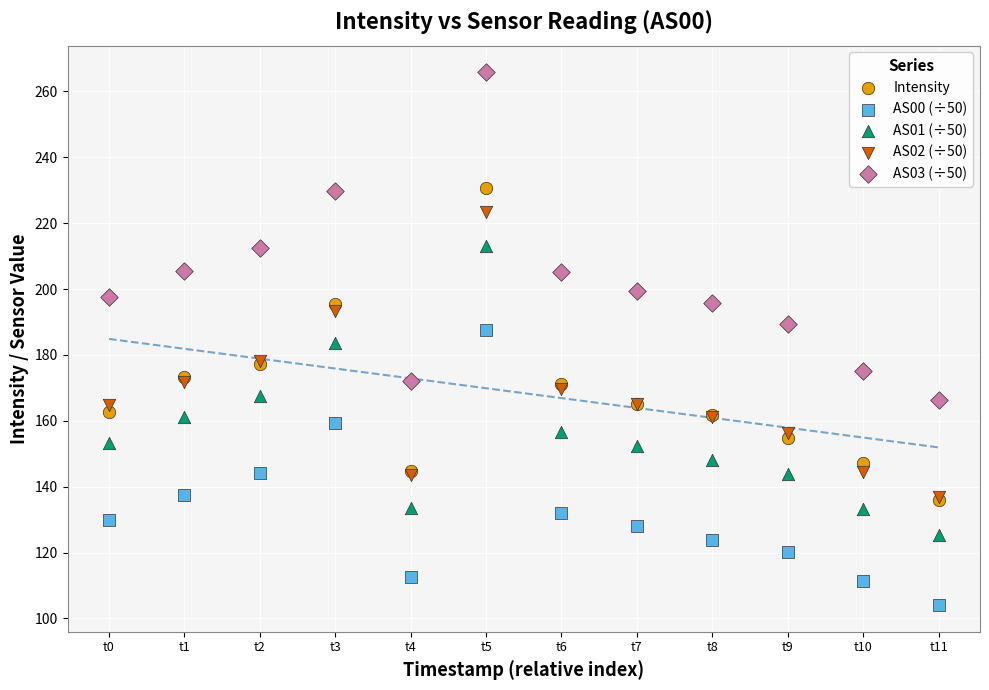

What are all the series names shown in the legend?

Intensity, AS00 (÷50), AS01 (÷50), AS02 (÷50), AS03 (÷50)